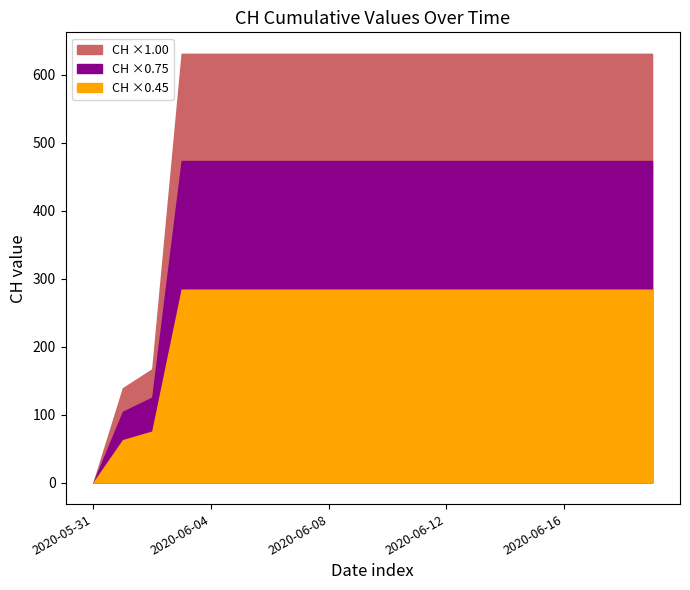

The chart shows a value of 631 at 2020-06-08. True or false?

True